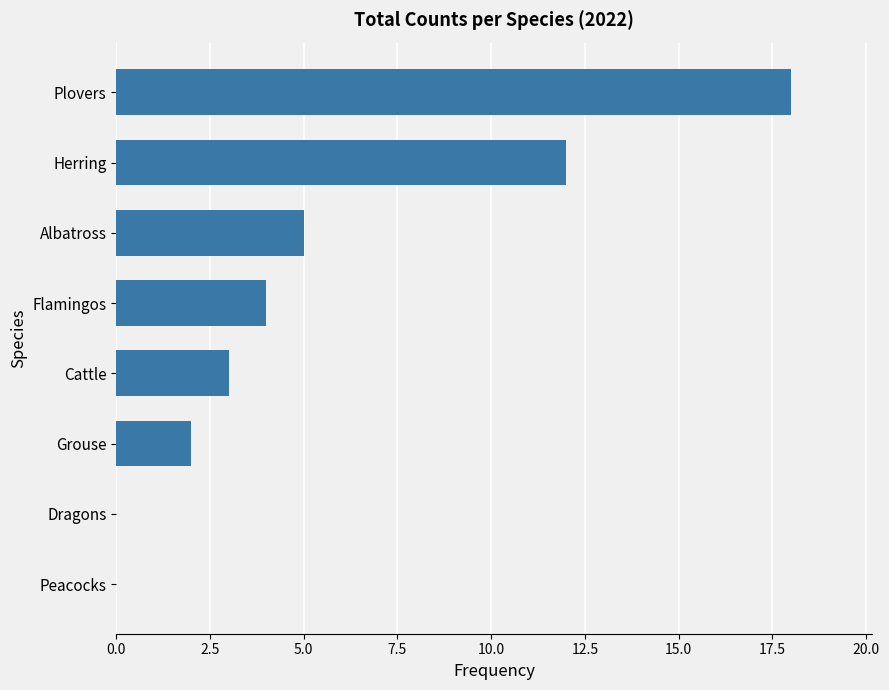

Count the number of categories in the chart.

8